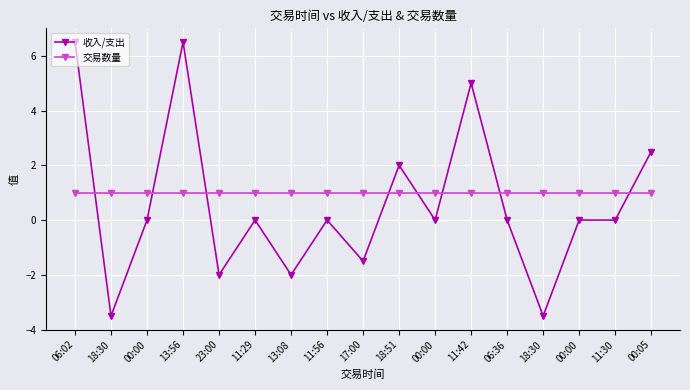

What is the sum of all 收入/支出 values?

10.0